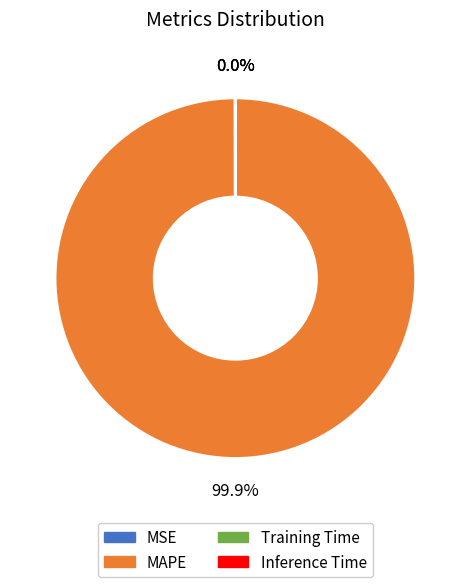

Is there any slice that represents more than half of the pie?

Yes